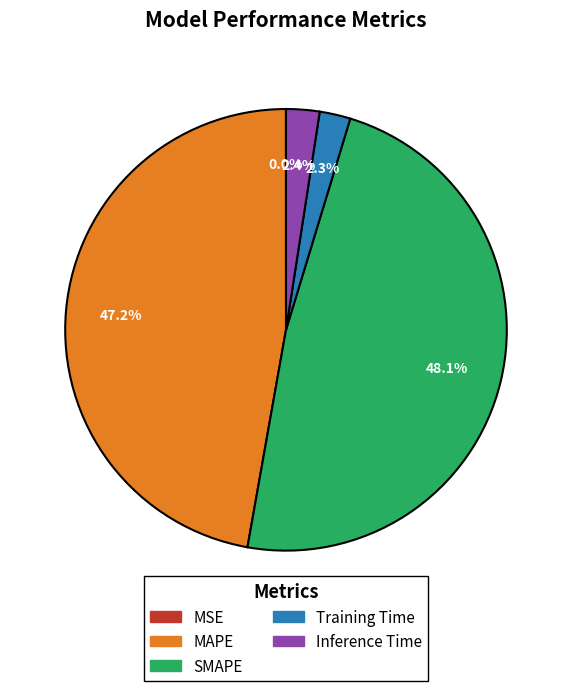

What percentage is the Training Time slice, to the nearest percent?

2%